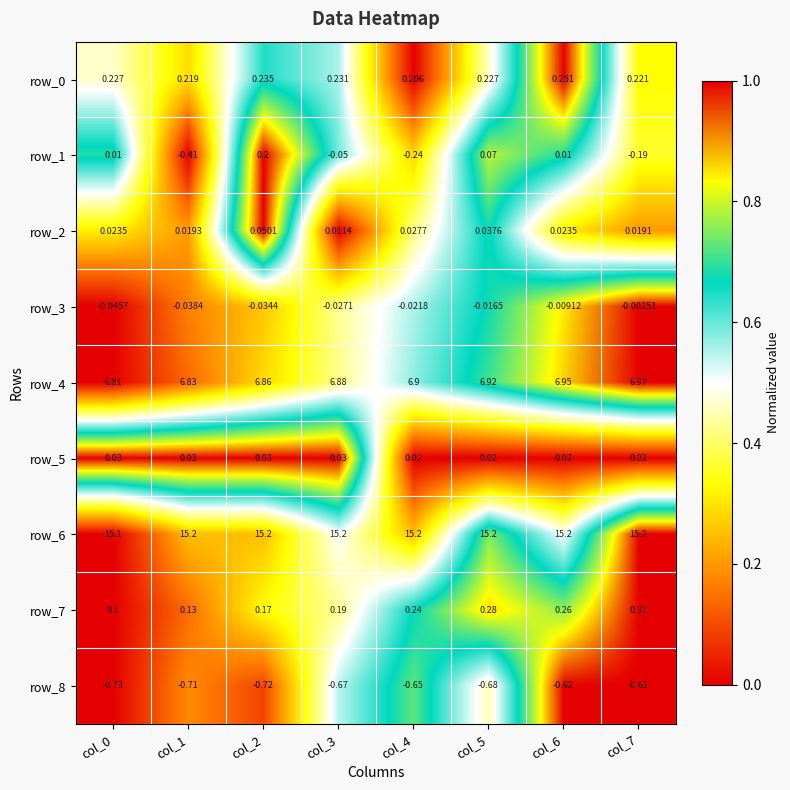

How many positive values does the row_1 series have?

4